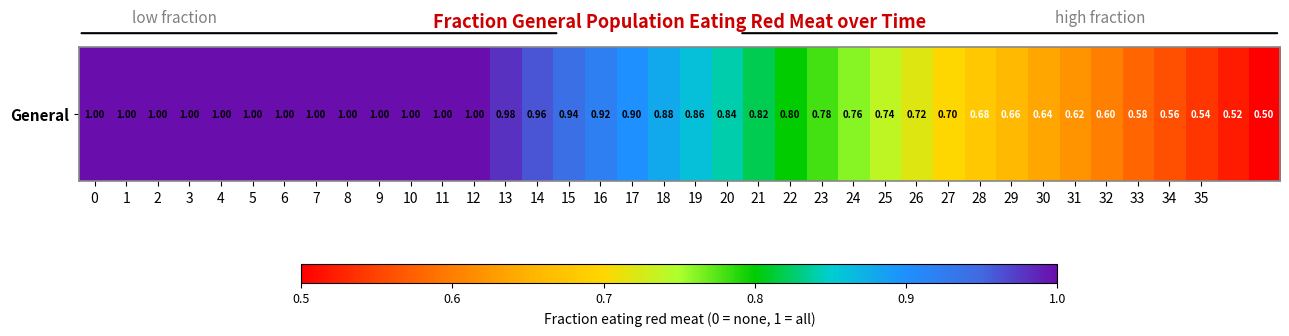

What is the sum of the values at 3 and 13?

2.0